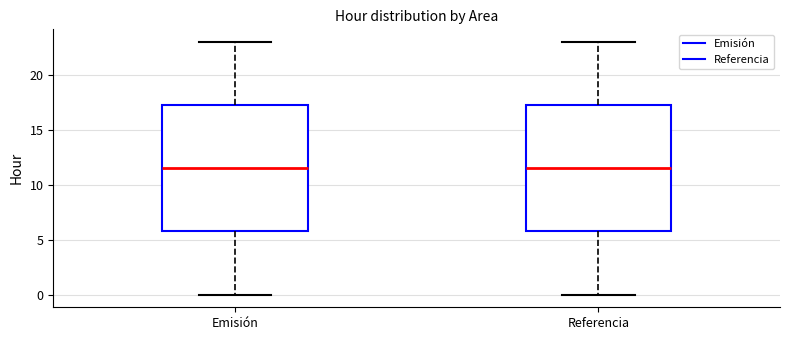

Where does the lower whisker of the box for Referencia end on the y-axis? The values are not printed on the chart, so give them approximately, as read against the axis.

0.0